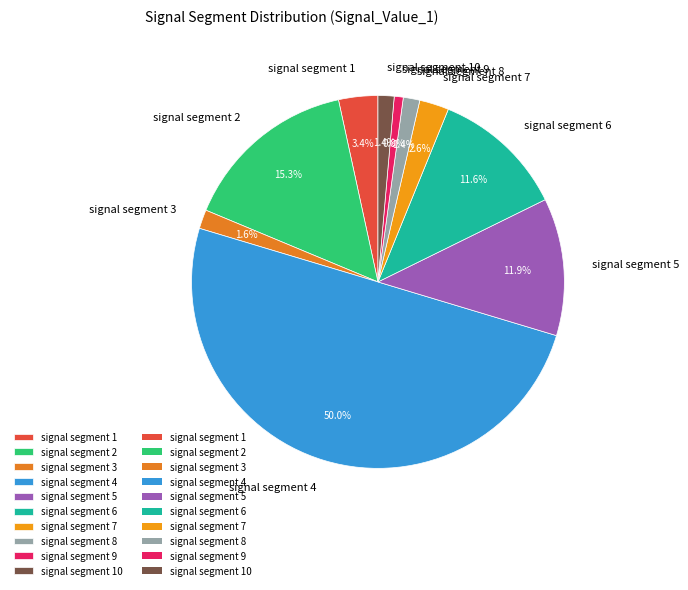

Does signal segment 8 account for over 50% of the chart?

No